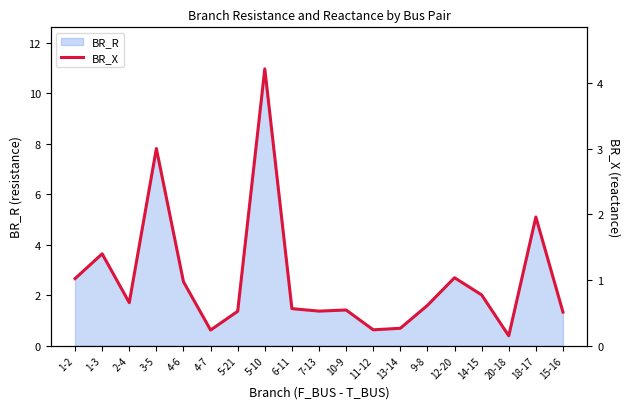

Where does the BR_R series first go above 1?

1-2